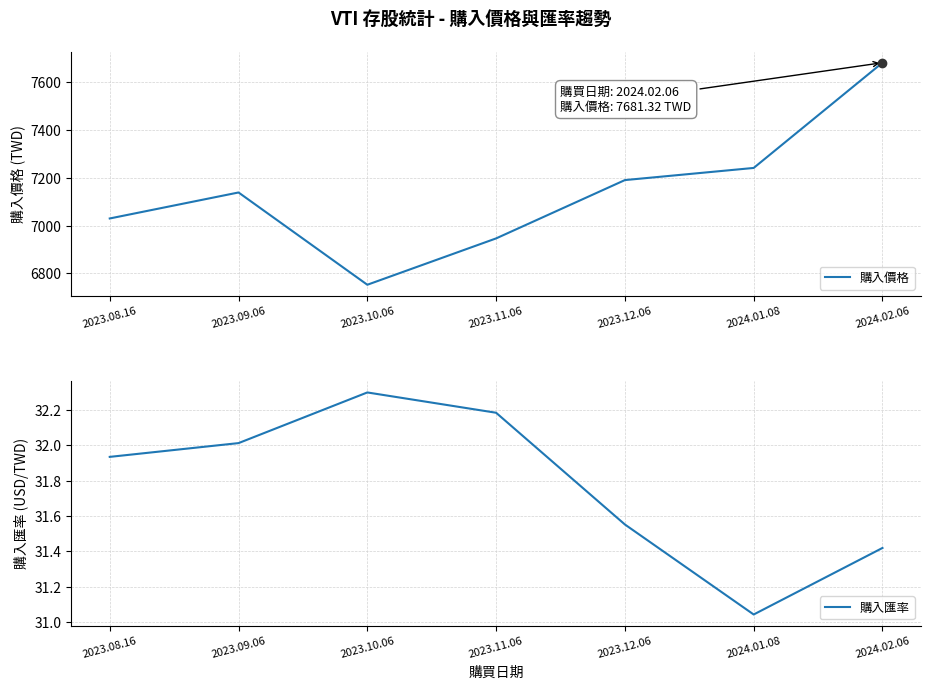

Is it true that 購入價格 equals 9986.5 at 2023.12.06?

False